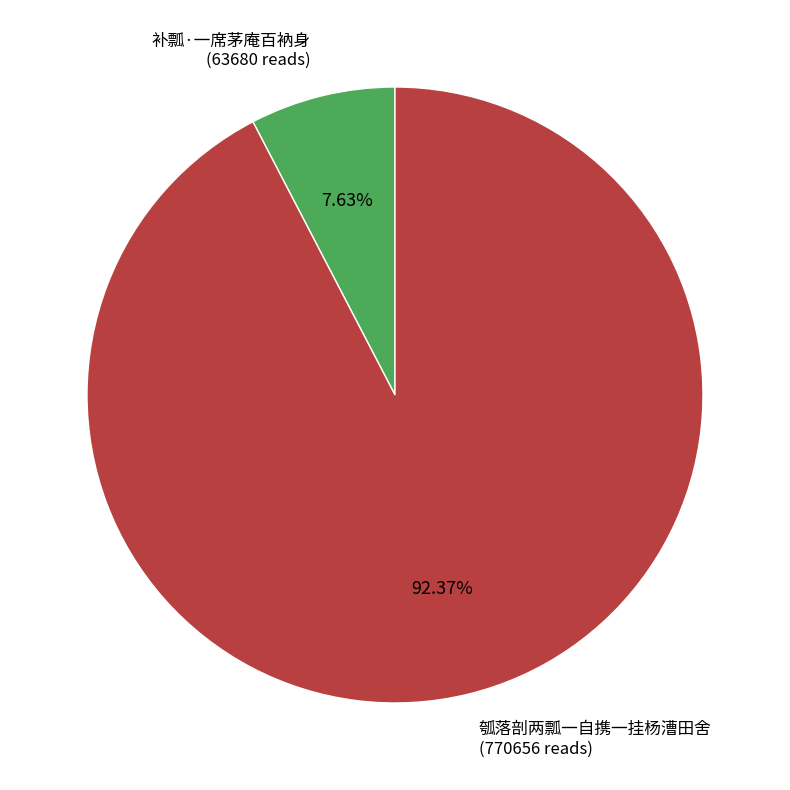

Count the number of slices in the pie.

2